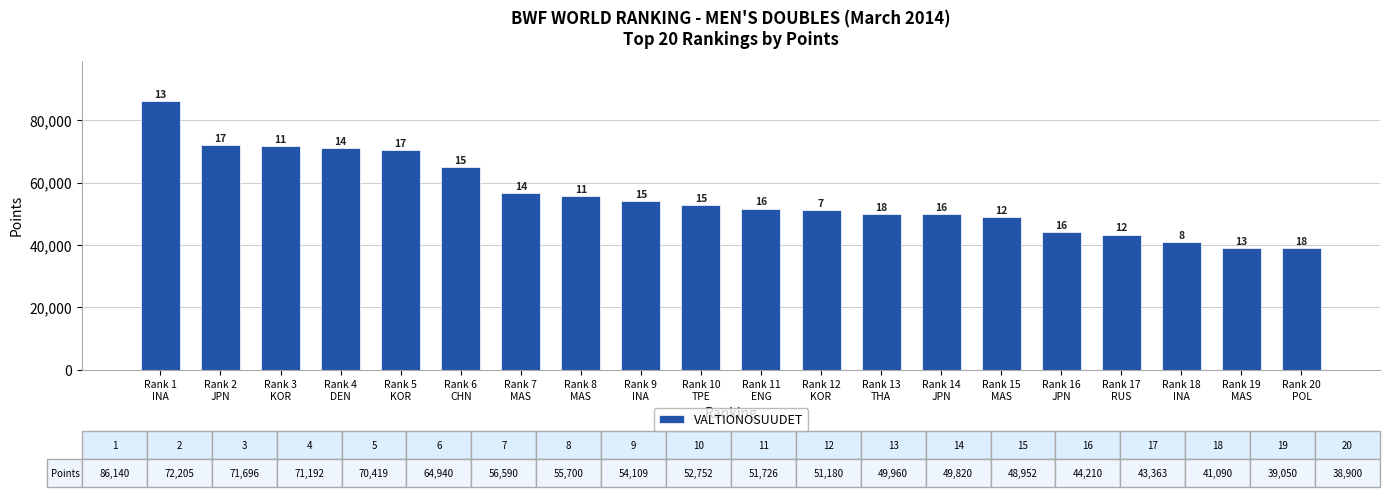

Does the chart contain any negative values?

No